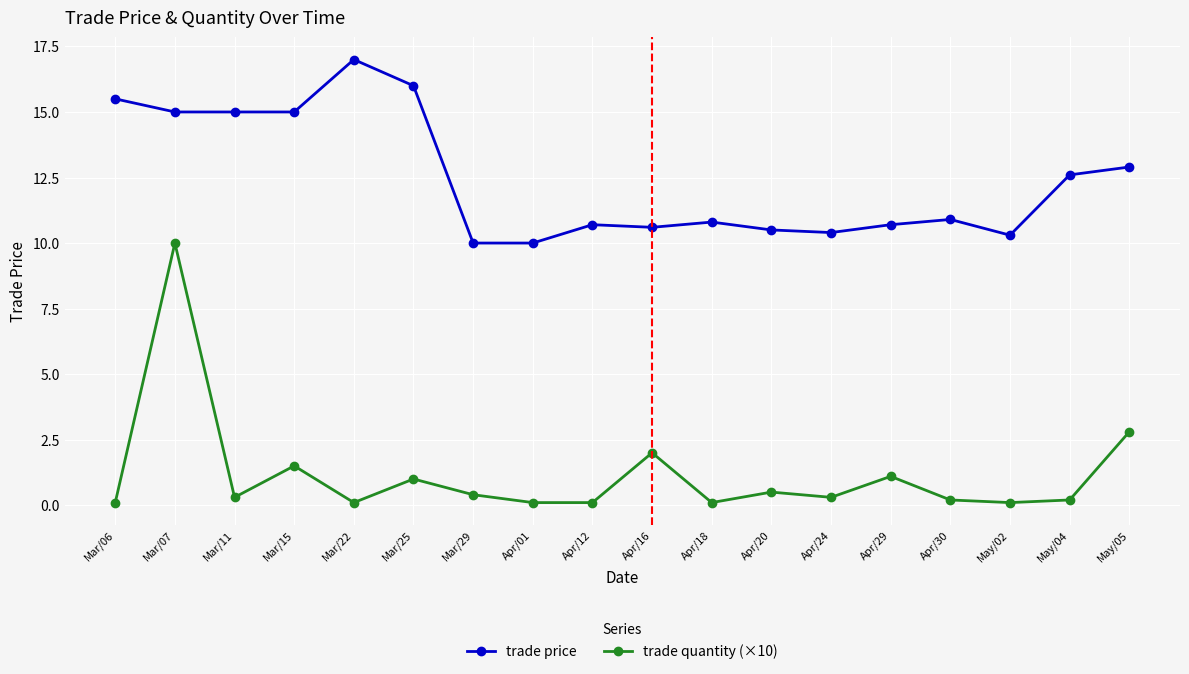

Is this an area chart (filled region under the line)?

No